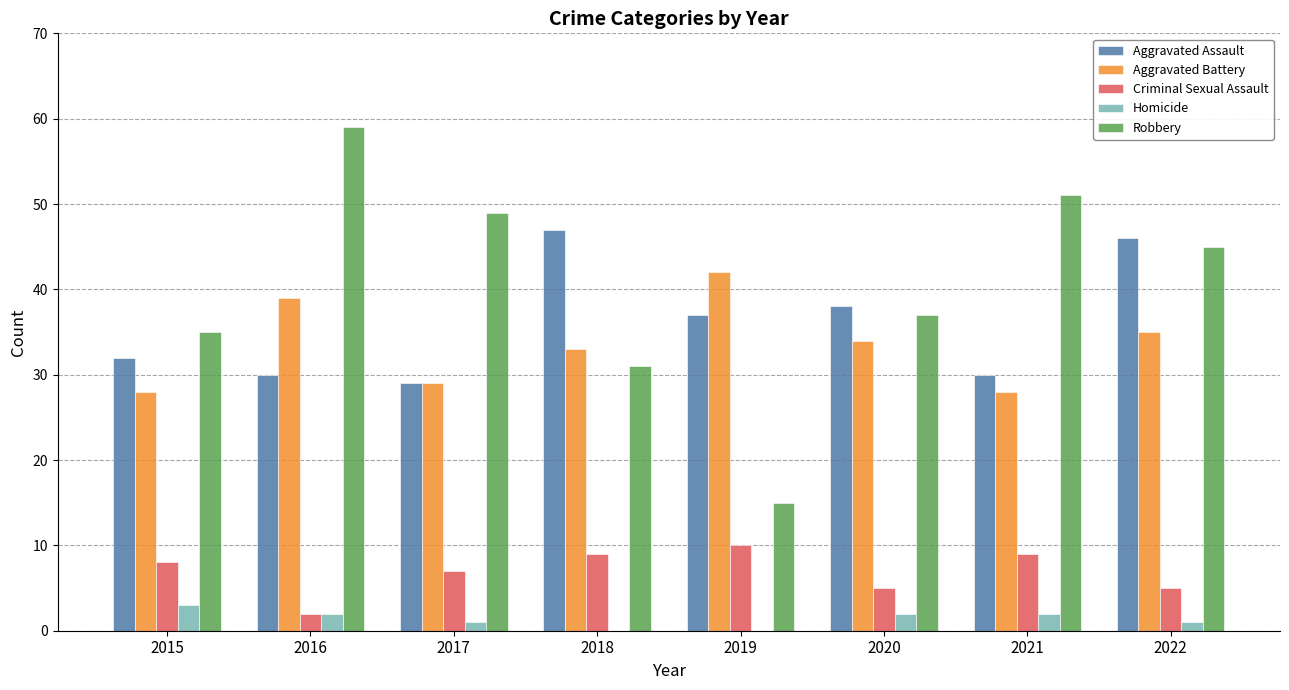

What is the sum of the Aggravated Battery values at 2015 and 2019?

70